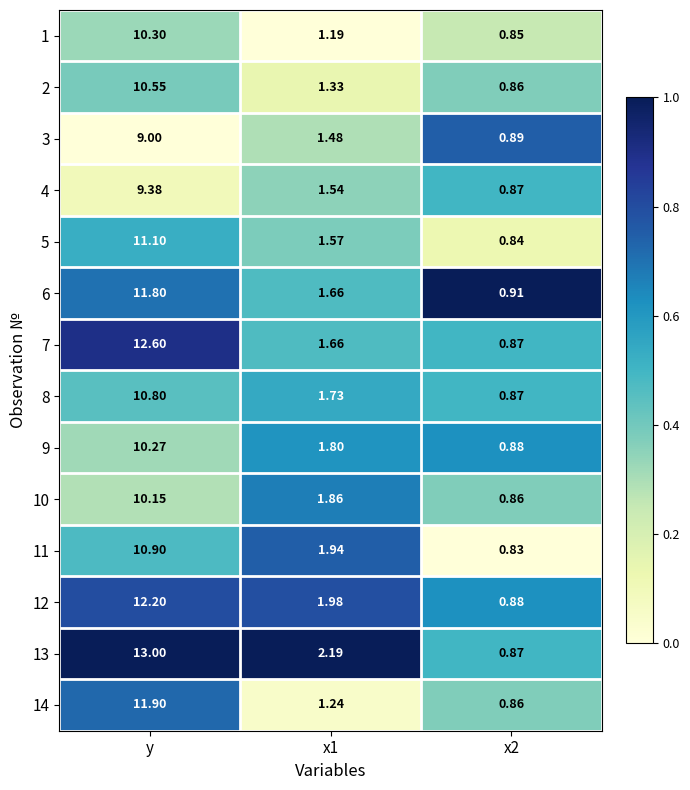

At which label does 11 first exceed 1?

y